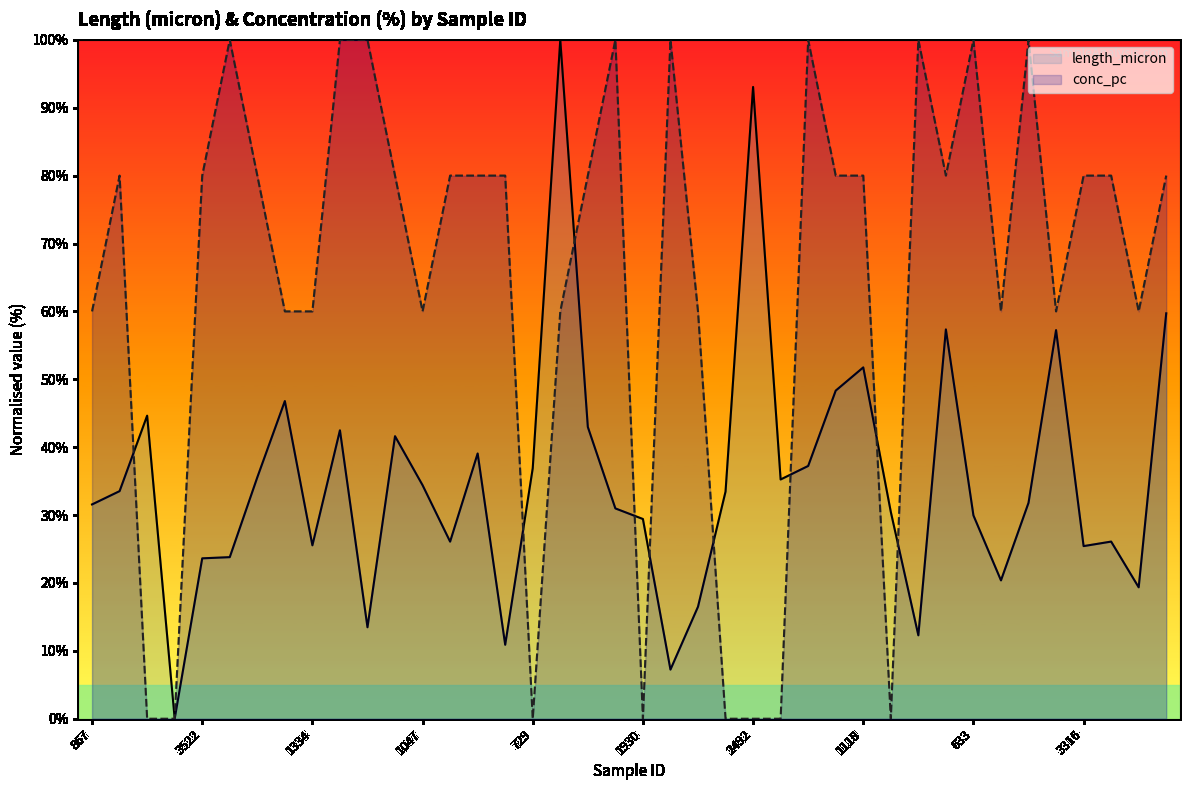

What is the difference between the maximum and second lowest values in the length_micron series?

92.8